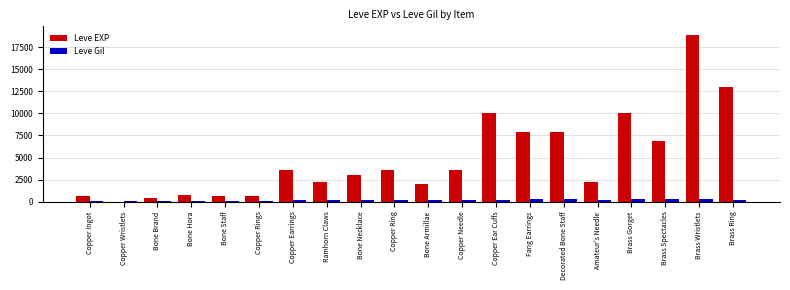

Are the bars horizontal?

No